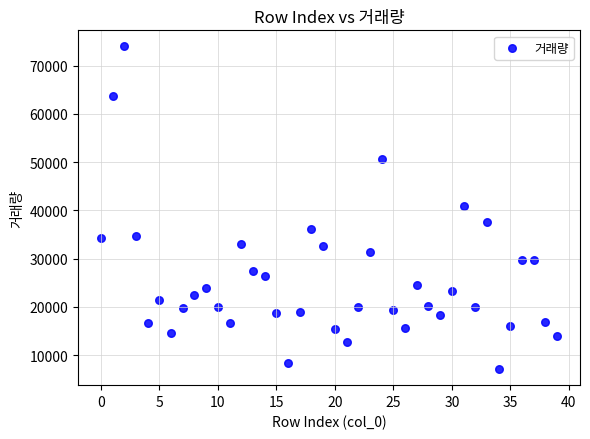

What is the range of Y values (max minus min)?

66883